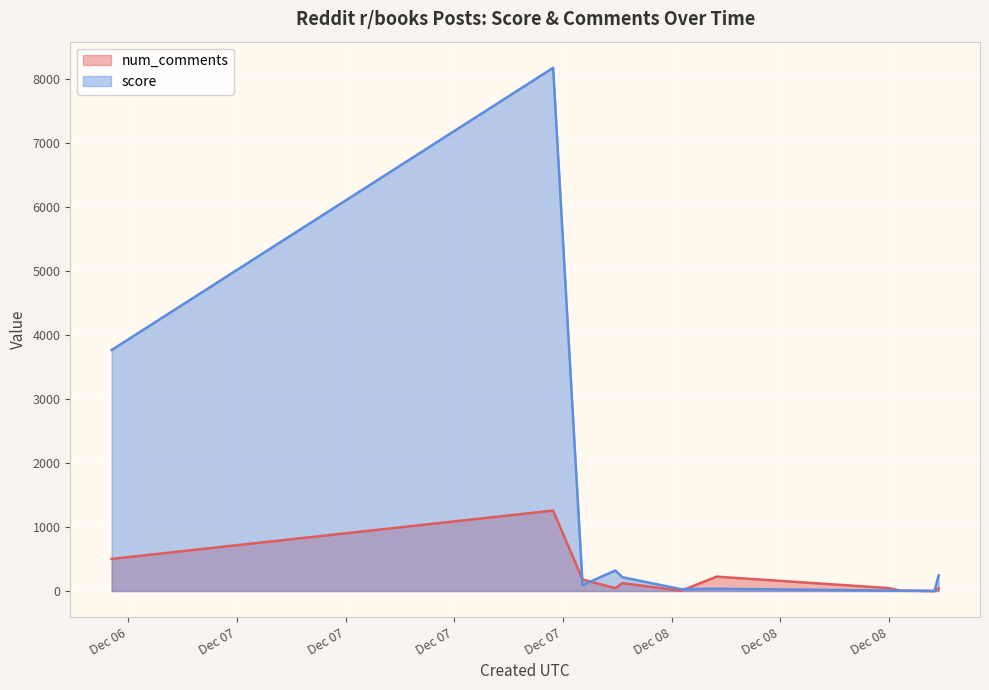

Is the value of num_comments at 2024-12-08 12:00:10 greater than the value of score at 2024-12-07 20:53:22?

No